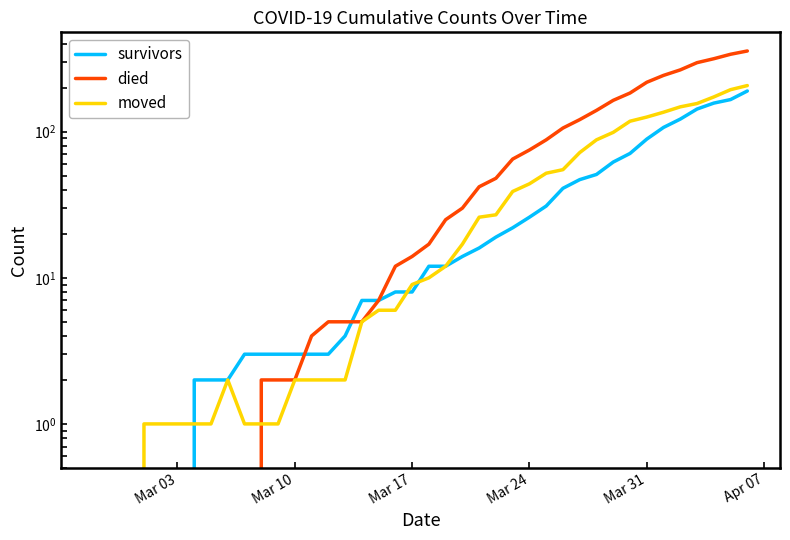

Which series has the largest range (max minus min)?

died